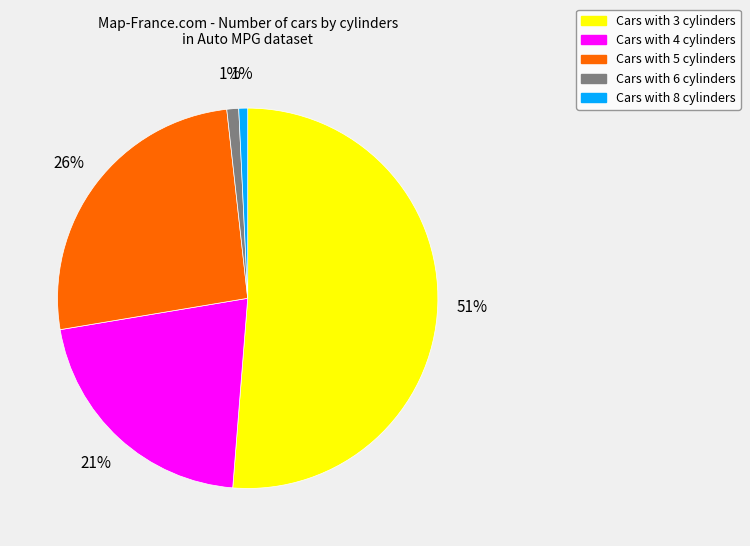

To the nearest percent, what is the average slice percentage?

20%